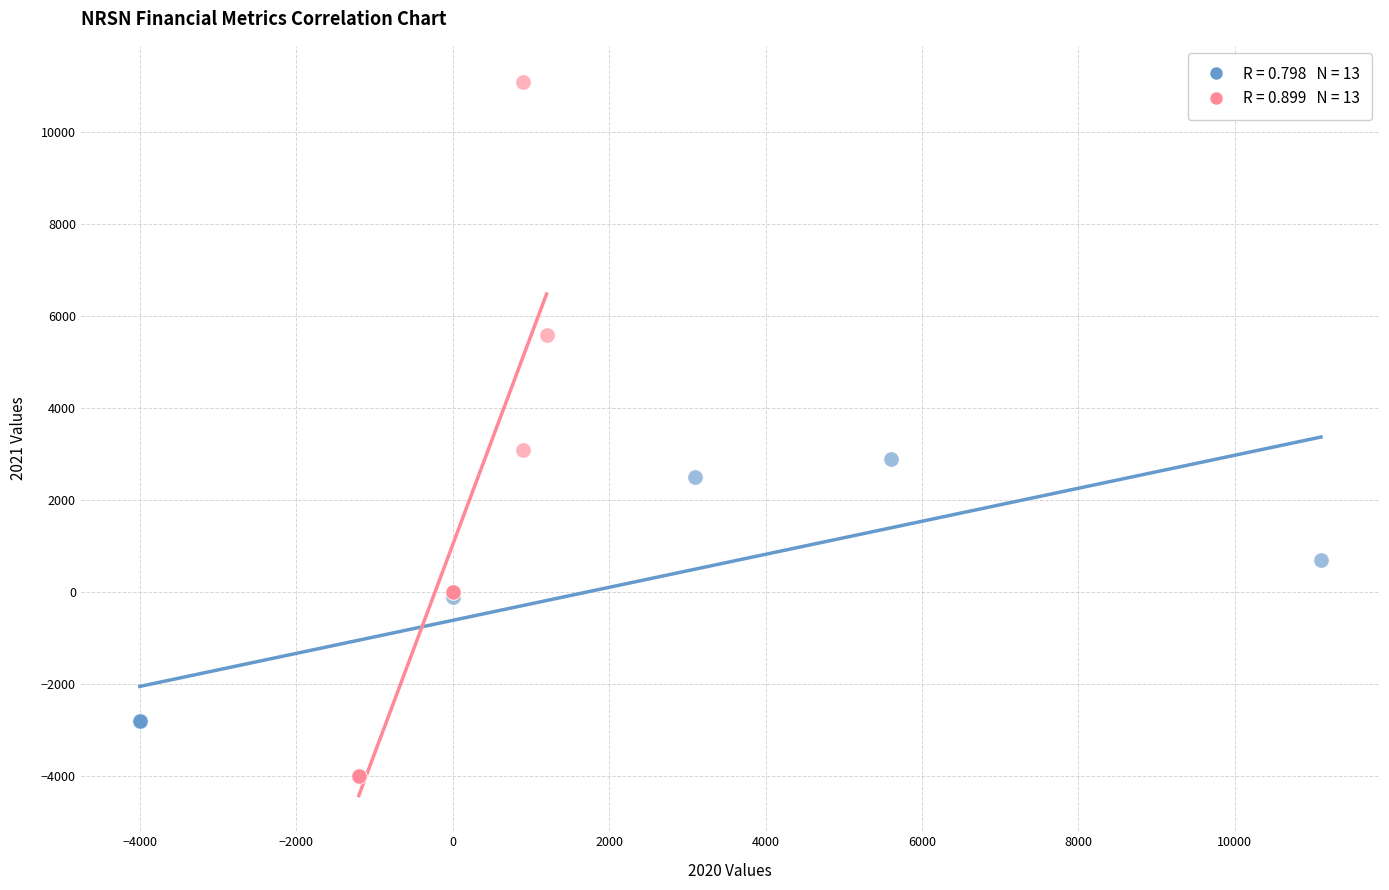

Which series reaches the minimum Y coordinate?

2020 Metrics